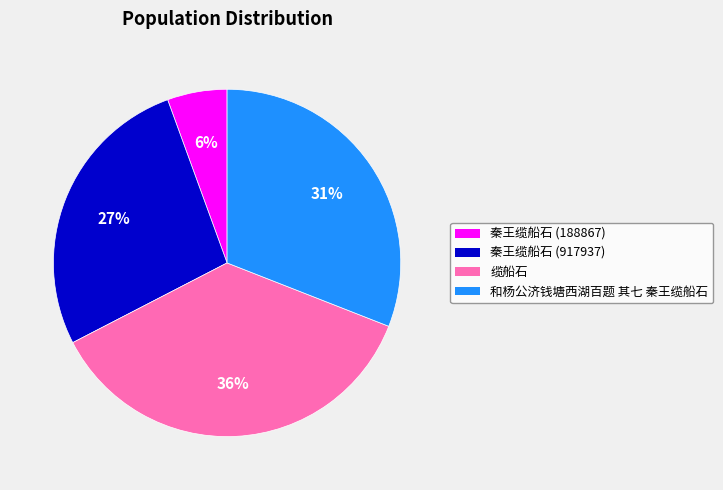

Which category has the biggest portion of the pie?

缆船石